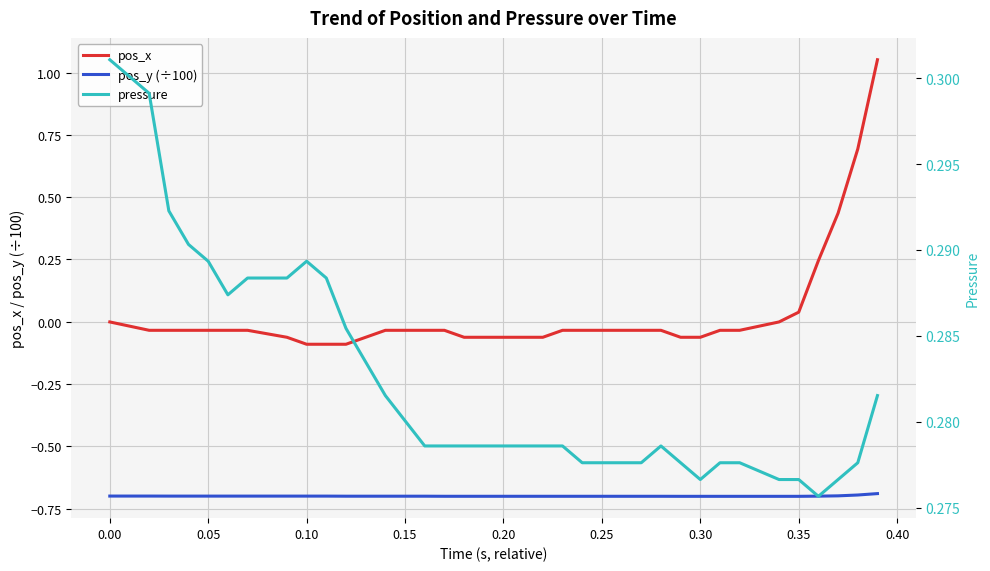

True or false: pos_x and pos_y (÷100) cross at least once.

False